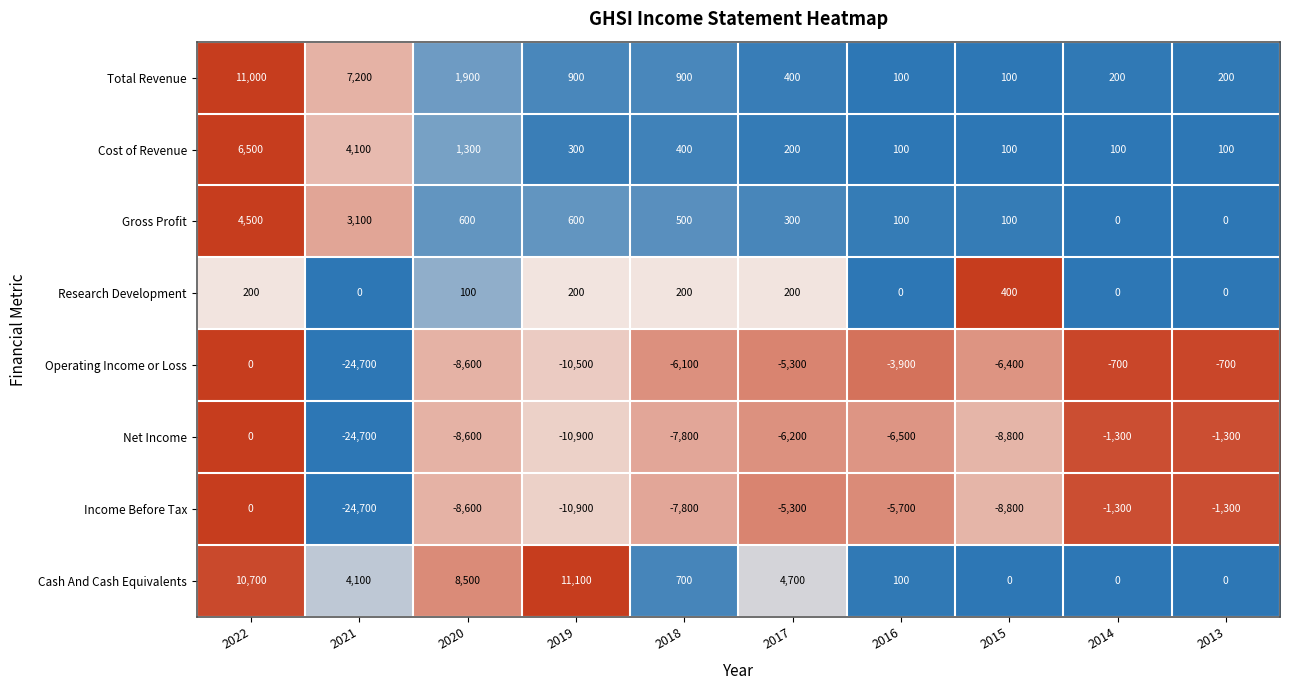

At which category is the sum across all series the highest?

2022